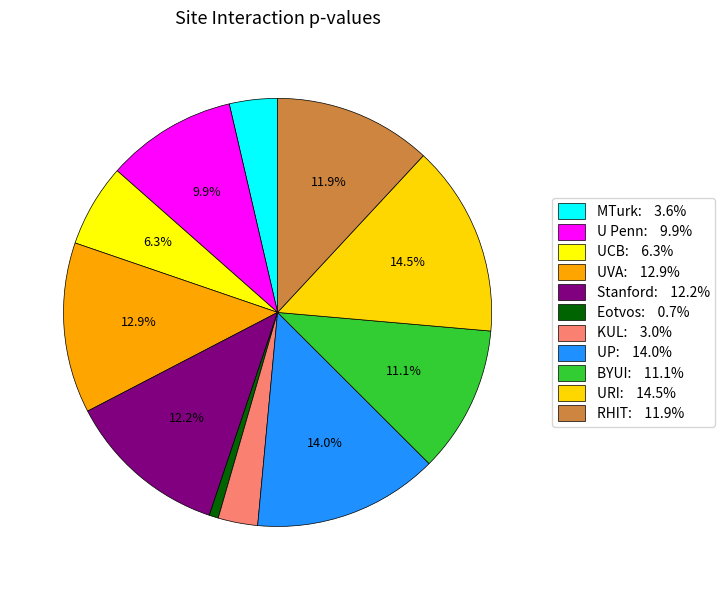

How many segments does this pie chart have?

11